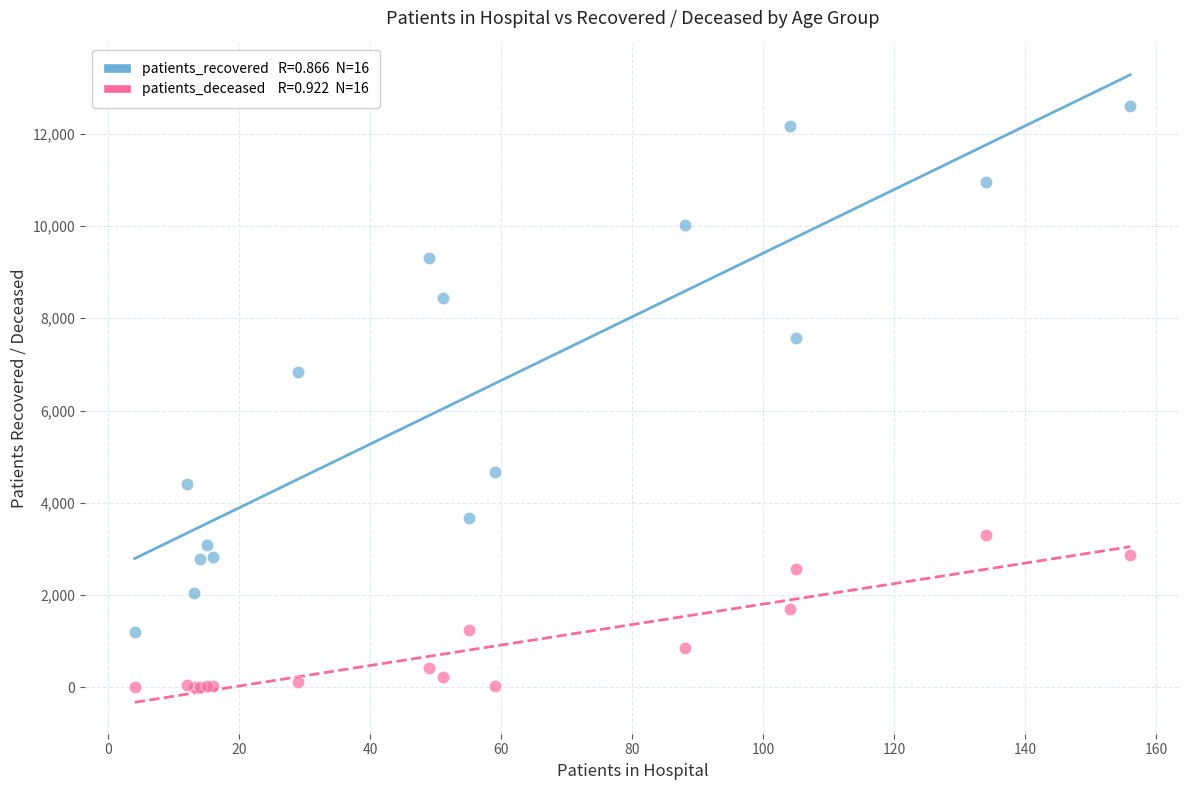

Across all series, what Y value is closest to 6300?

6826